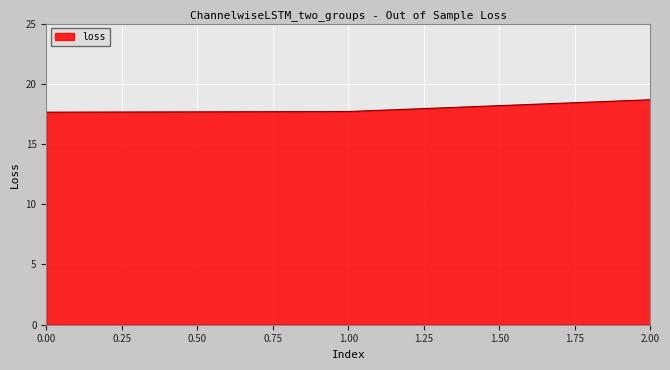

What position from the right is 2.00?

1